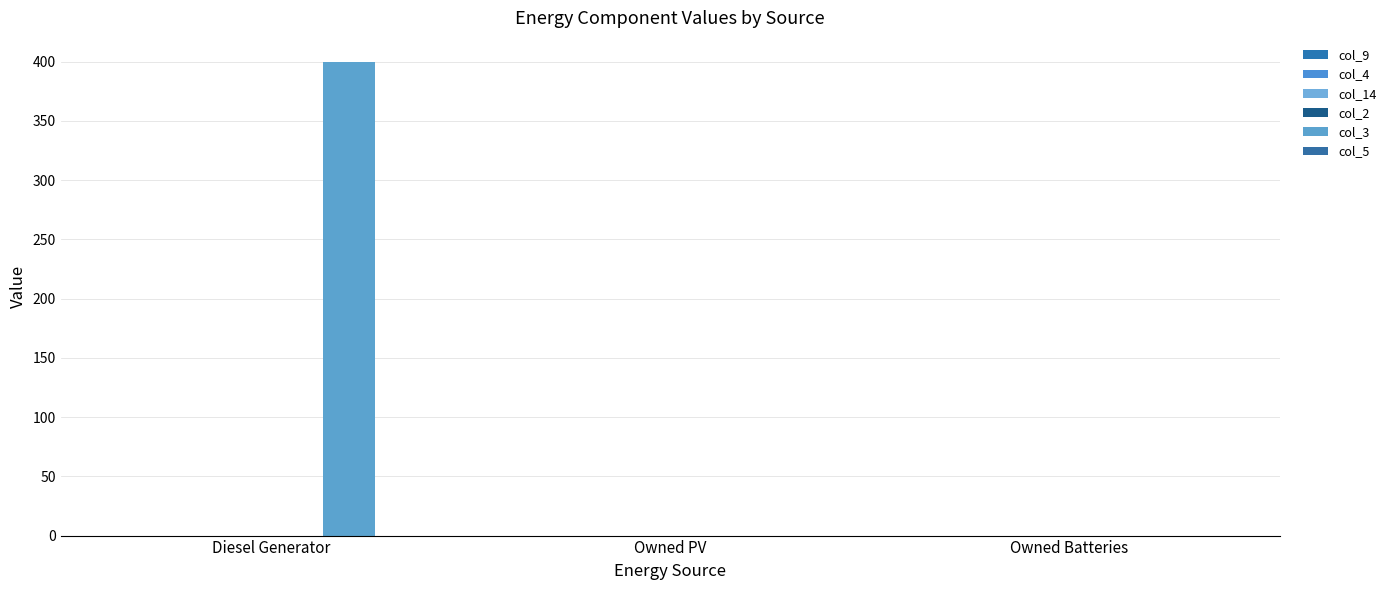

What is the label of the 1st bar from the left?

Diesel Generator